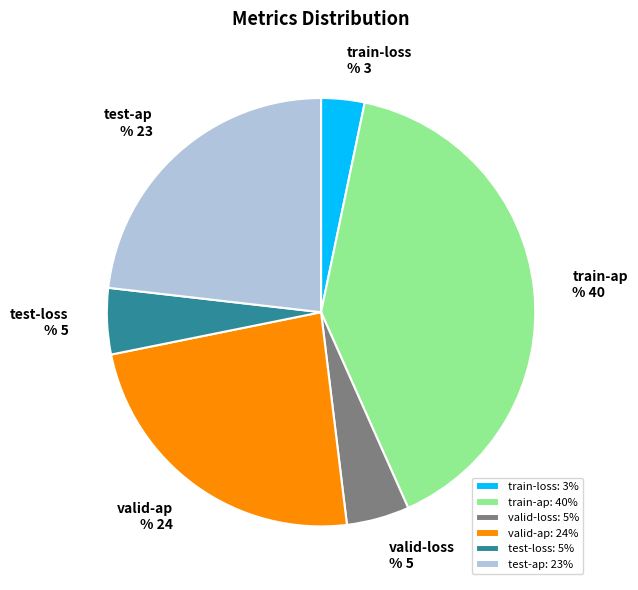

Which category has the smallest portion of the pie?

train-loss